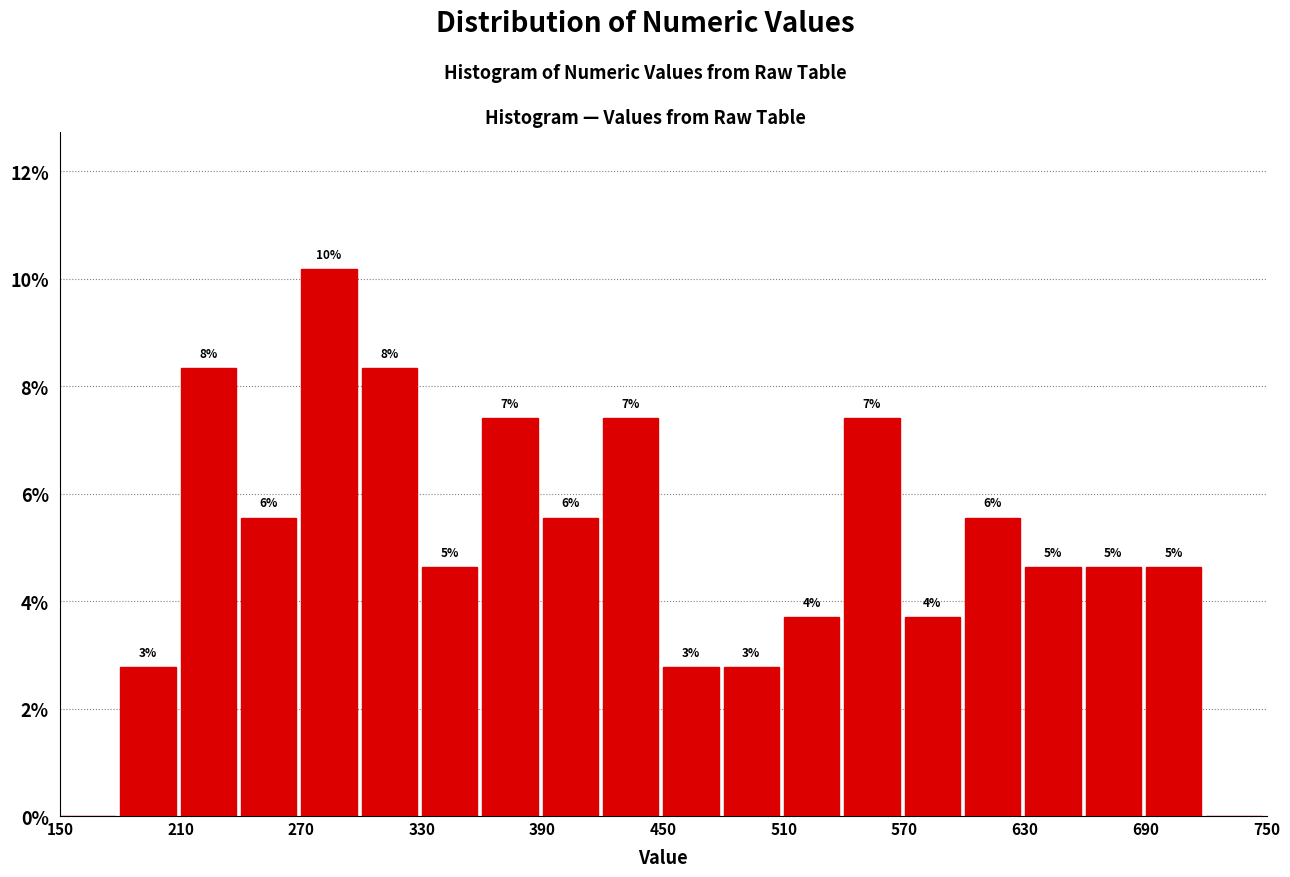

Read against the x-axis, roughly where is the centre of the tallest bar?

280